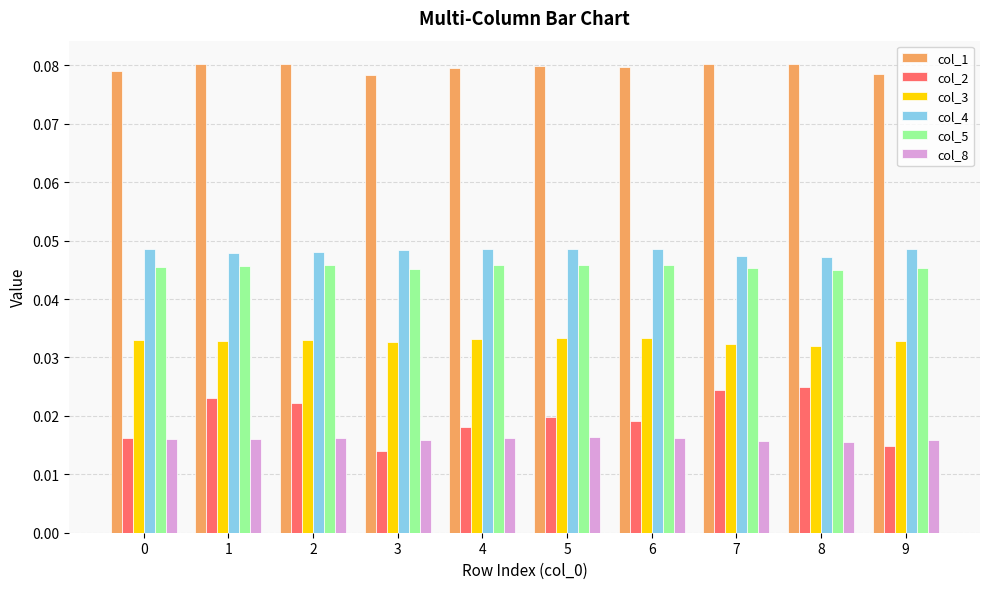

Is it true that col_5 equals 0.1 at 6?

False